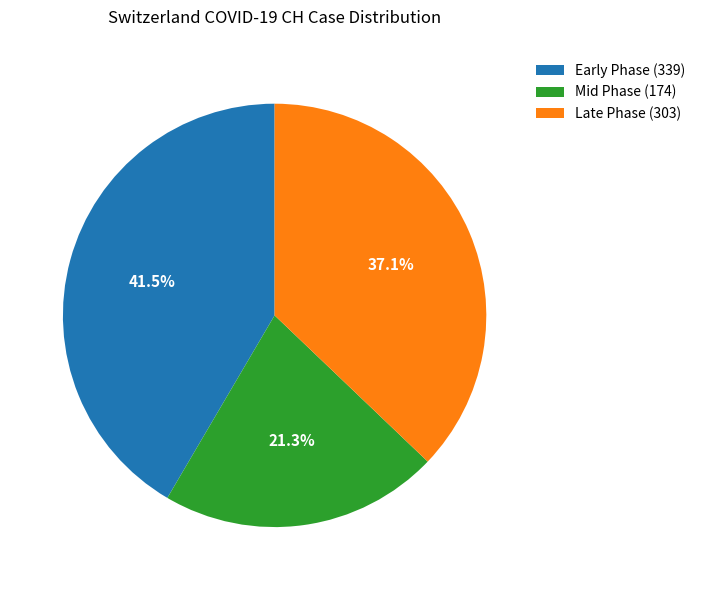

Which slice is the smallest?

Mid Phase (174)